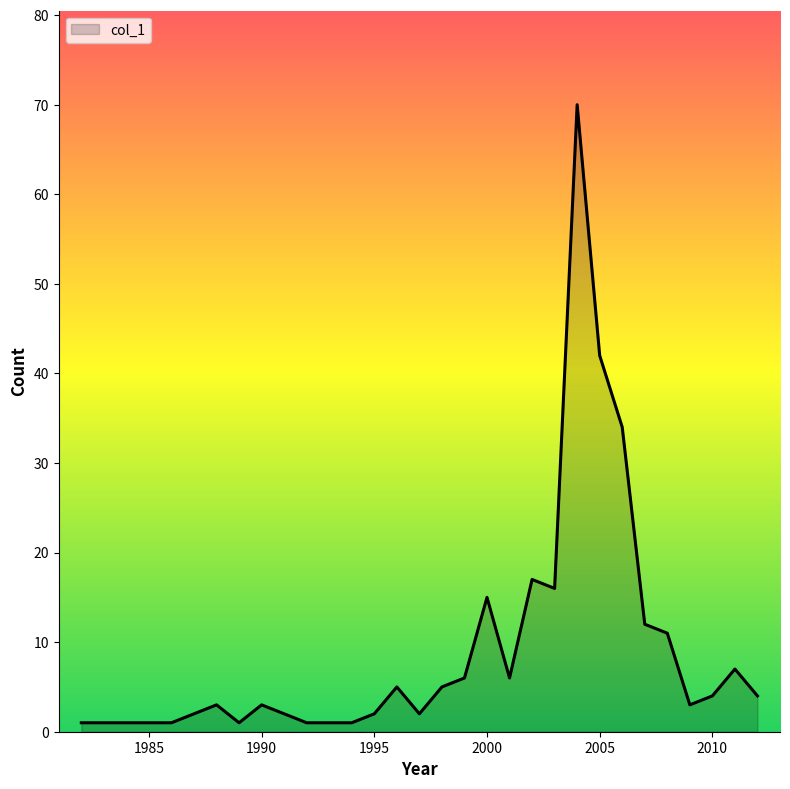

Reading left to right, extract all data points from this chart.

1	1	3	1	3	1	1	2	5	2	5	6	15	6	17	16	70	42	34	12	11	3	4	7	4